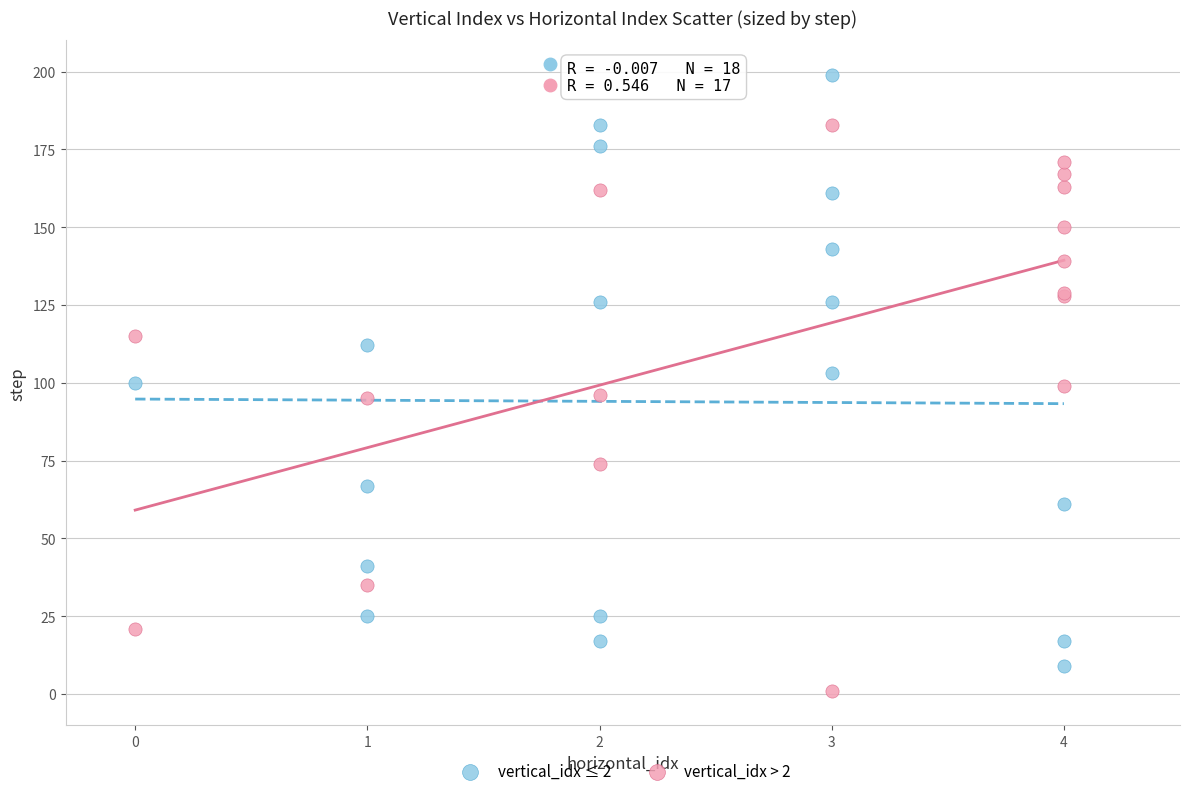

Which series has the widest spread of Y values?

vertical_idx ≤ 2